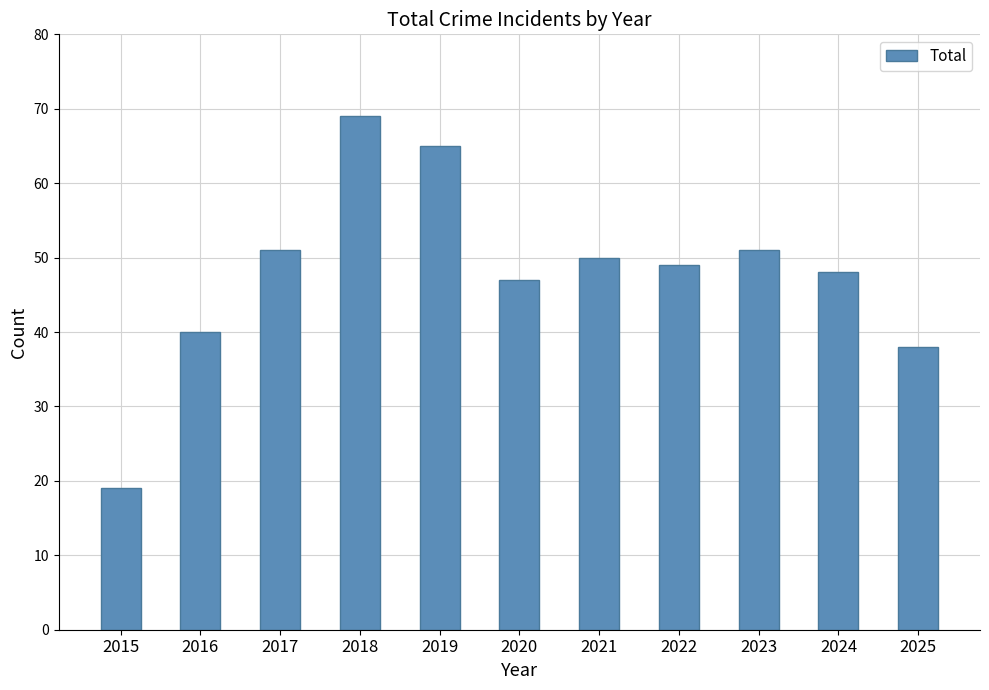

What value does the data have at 2023?

51